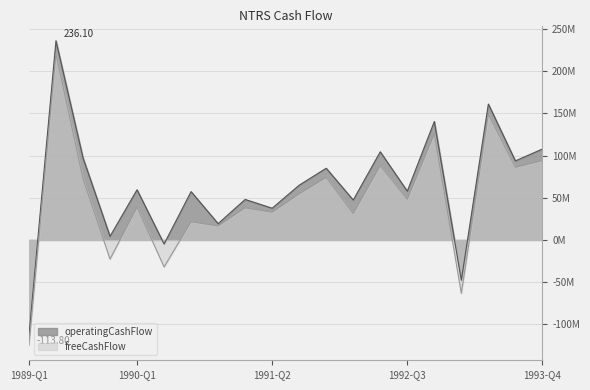

Which series has the largest total across all categories?

operatingCashFlow